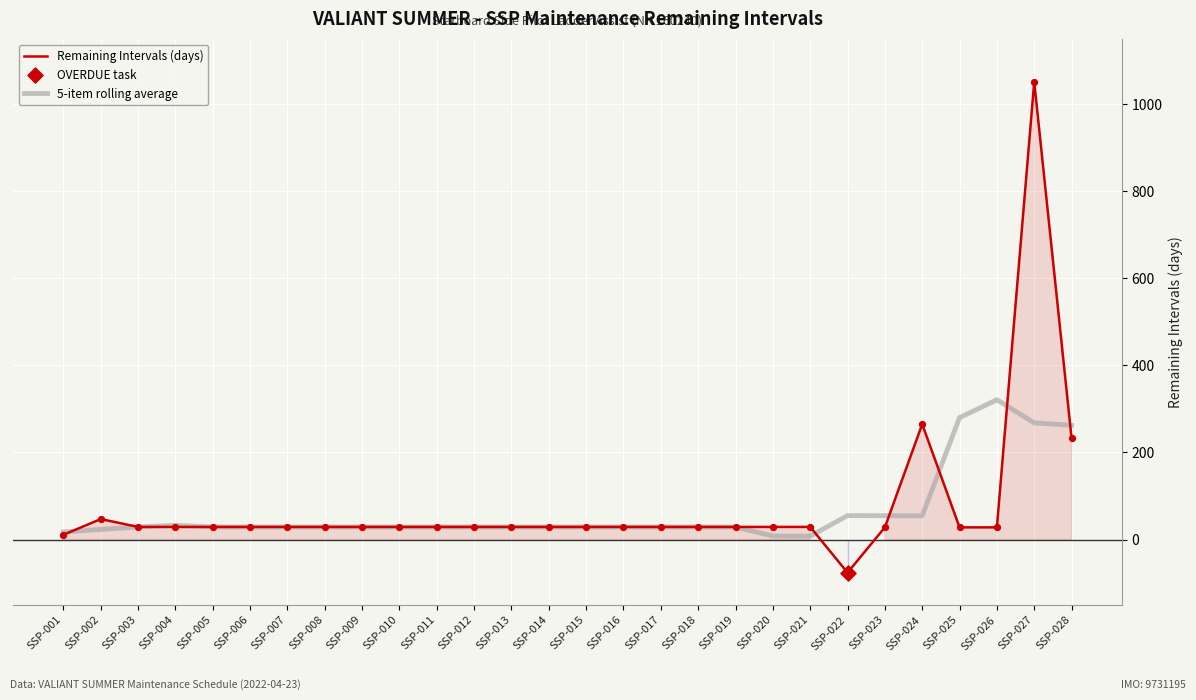

At which category is the sum across all series the highest?

SSP-027